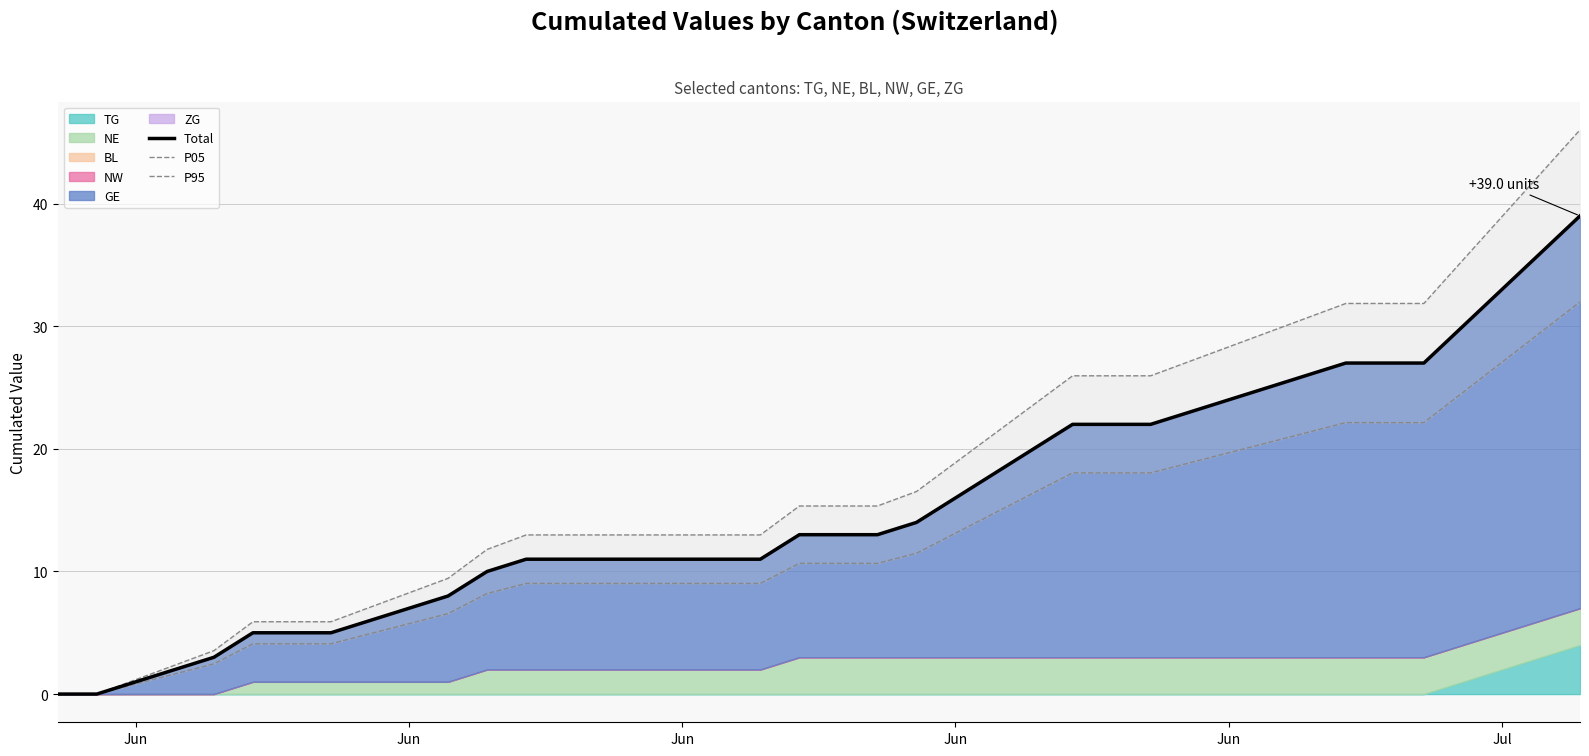

Which series has the largest range (max minus min)?

P95